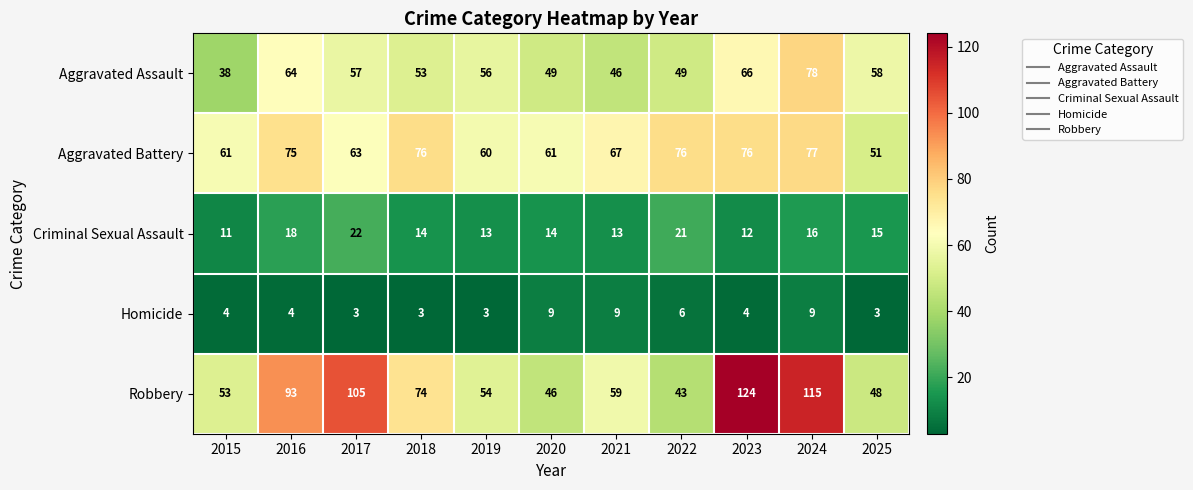

What is the smallest value displayed?

3